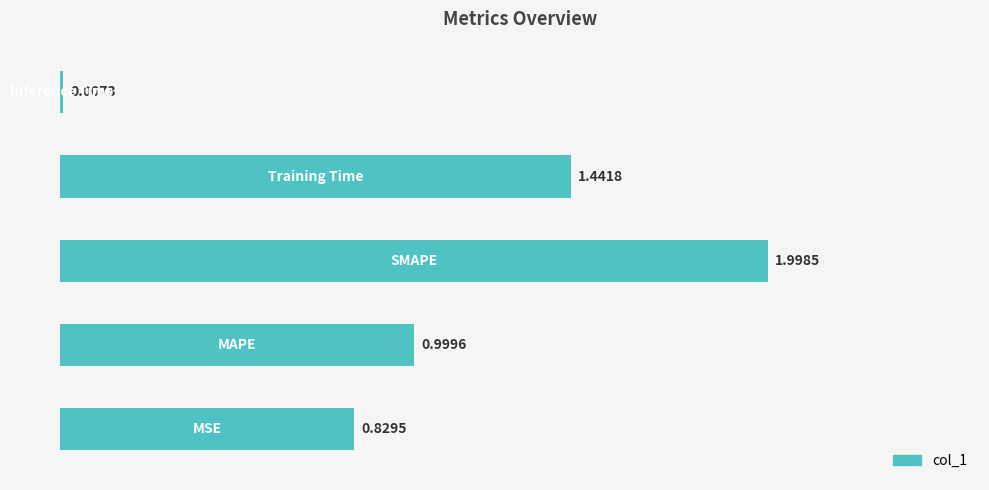

Are the bars horizontal?

Yes